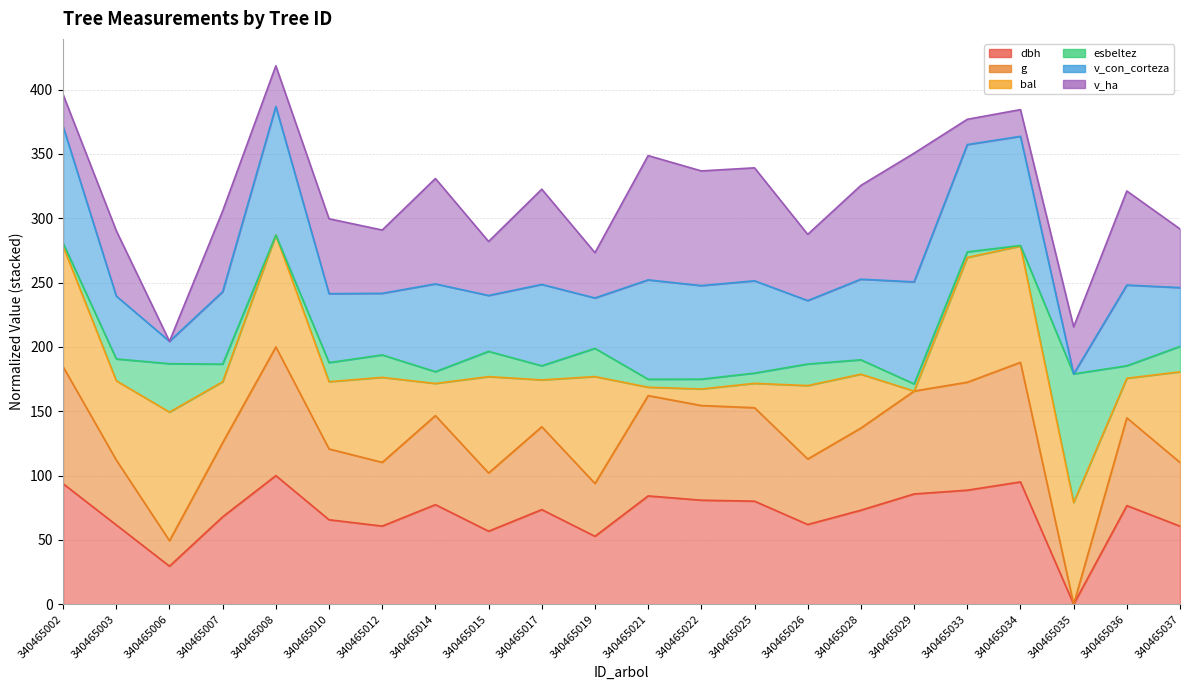

What is the value of the dbh point at the 2nd from the left?

61.6